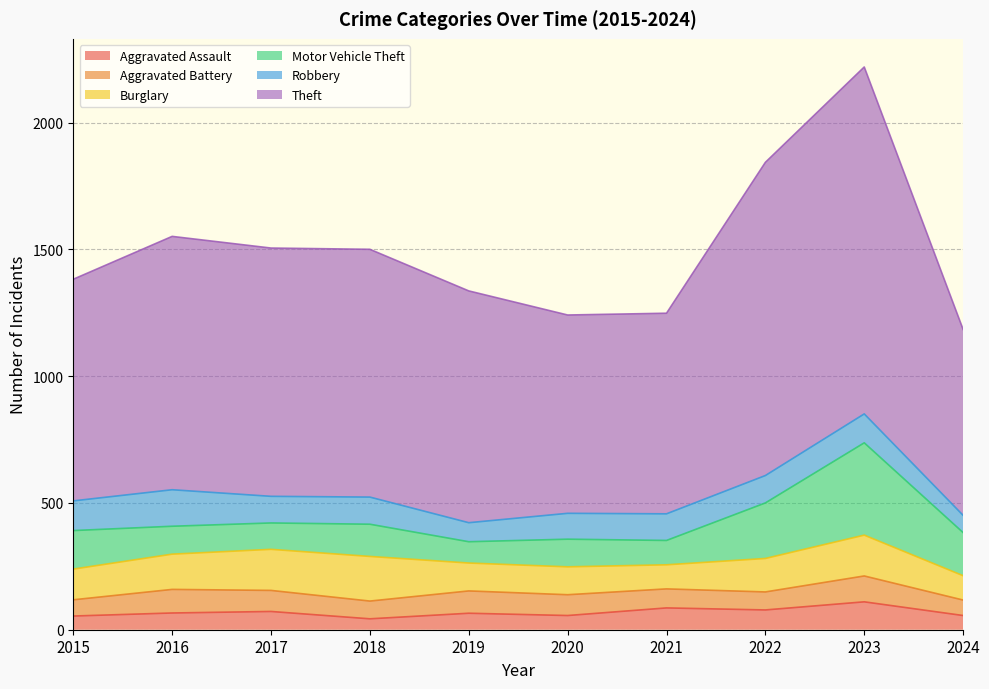

True or false: Aggravated Assault has more than 2 points higher than both neighbors.

True